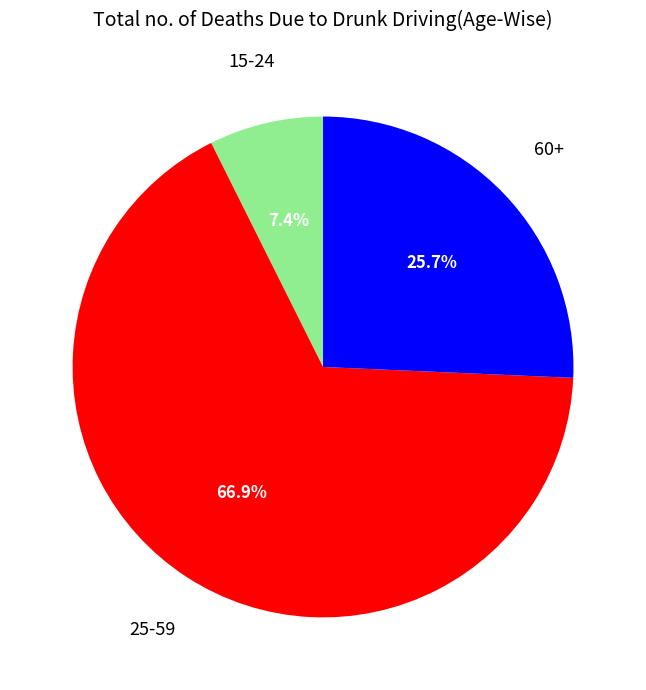

Does any single category account for the majority?

Yes